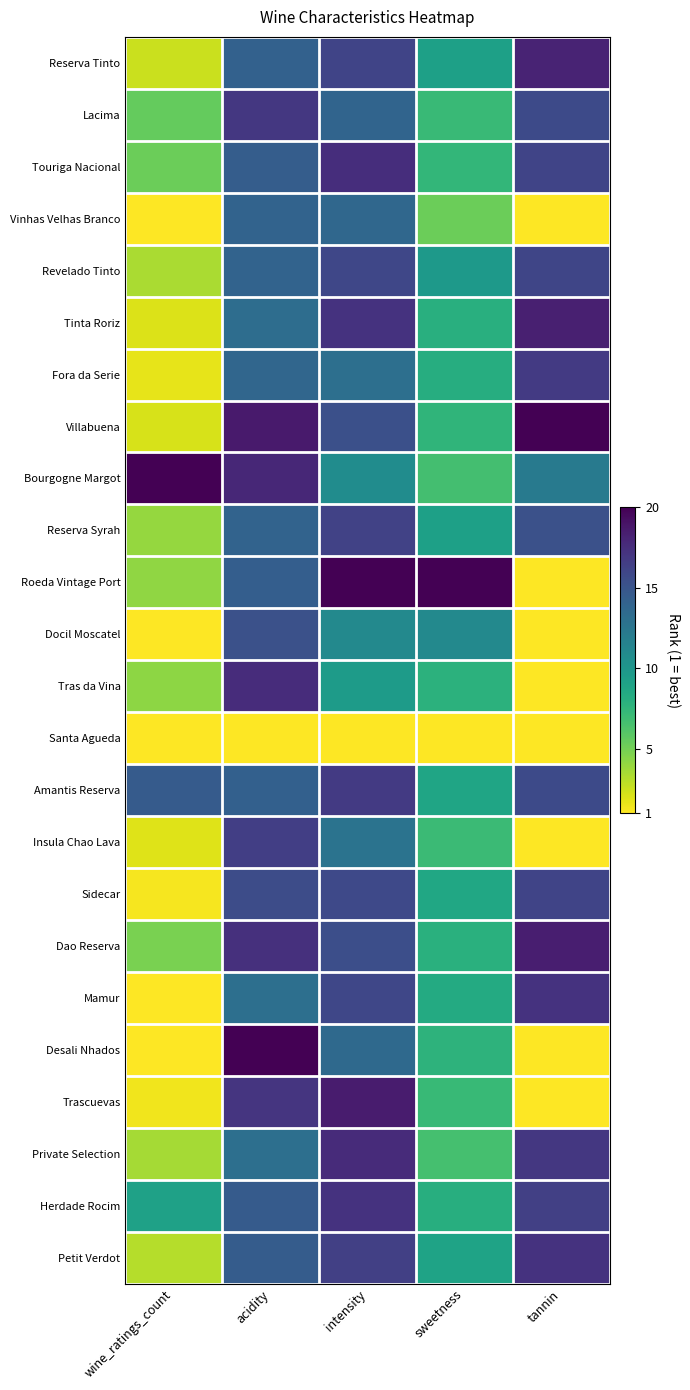

Reading right to left, transcribe all the data shown in this chart.

Reserva Tinto: tannin=18.1	sweetness=9.2	intensity=16.1	acidity=14.1	wine_ratings_count=2.5
Lacima: tannin=15.7	sweetness=7.1	intensity=13.9	acidity=16.9	wine_ratings_count=5.5
Touriga Nacional: tannin=16.1	sweetness=7.4	intensity=17.5	acidity=14.4	wine_ratings_count=5.2
Vinhas Velhas Branco: tannin=1.0	sweetness=5.3	intensity=13.7	acidity=13.9	wine_ratings_count=1.0
Revelado Tinto: tannin=16.1	sweetness=9.7	intensity=16.0	acidity=14.0	wine_ratings_count=3.4
Tinta Roriz: tannin=18.3	sweetness=8.0	intensity=17.2	acidity=13.2	wine_ratings_count=2.0
Fora da Serie: tannin=16.8	sweetness=8.2	intensity=13.0	acidity=13.8	wine_ratings_count=1.7
Villabuena: tannin=20.0	sweetness=7.6	intensity=15.3	acidity=18.6	wine_ratings_count=2.1
Bourgogne Margot: tannin=12.3	sweetness=6.7	intensity=10.8	acidity=17.9	wine_ratings_count=20.0
Reserva Syrah: tannin=15.3	sweetness=9.2	intensity=16.2	acidity=14.0	wine_ratings_count=4.0
Roeda Vintage Port: tannin=1.0	sweetness=20.0	intensity=20.0	acidity=14.3	wine_ratings_count=4.1
Docil Moscatel: tannin=1.0	sweetness=11.1	intensity=11.1	acidity=15.3	wine_ratings_count=1.0
Tras da Vina: tannin=1.0	sweetness=7.8	intensity=9.6	acidity=17.6	wine_ratings_count=4.2
Santa Agueda: tannin=1.0	sweetness=1.0	intensity=1.0	acidity=1.0	wine_ratings_count=1.0
Amantis Reserva: tannin=15.8	sweetness=8.8	intensity=16.8	acidity=14.2	wine_ratings_count=14.6
Insula Chao Lava: tannin=1.0	sweetness=7.0	intensity=12.8	acidity=16.5	wine_ratings_count=1.9
Sidecar: tannin=16.1	sweetness=8.7	intensity=15.8	acidity=15.6	wine_ratings_count=1.3
Dao Reserva: tannin=18.4	sweetness=7.9	intensity=15.5	acidity=17.3	wine_ratings_count=4.8
Mamur: tannin=17.2	sweetness=8.4	intensity=16.0	acidity=13.0	wine_ratings_count=1.0
Desali Nhados: tannin=1.0	sweetness=7.7	intensity=13.5	acidity=20.0	wine_ratings_count=1.0
Trascuevas: tannin=1.0	sweetness=7.2	intensity=18.6	acidity=17.1	wine_ratings_count=1.4
Private Selection: tannin=16.9	sweetness=6.6	intensity=17.7	acidity=13.1	wine_ratings_count=3.6
Herdade Rocim: tannin=16.4	sweetness=8.1	intensity=17.2	acidity=14.5	wine_ratings_count=9.1
Petit Verdot: tannin=17.2	sweetness=9.0	intensity=16.4	acidity=14.5	wine_ratings_count=3.1